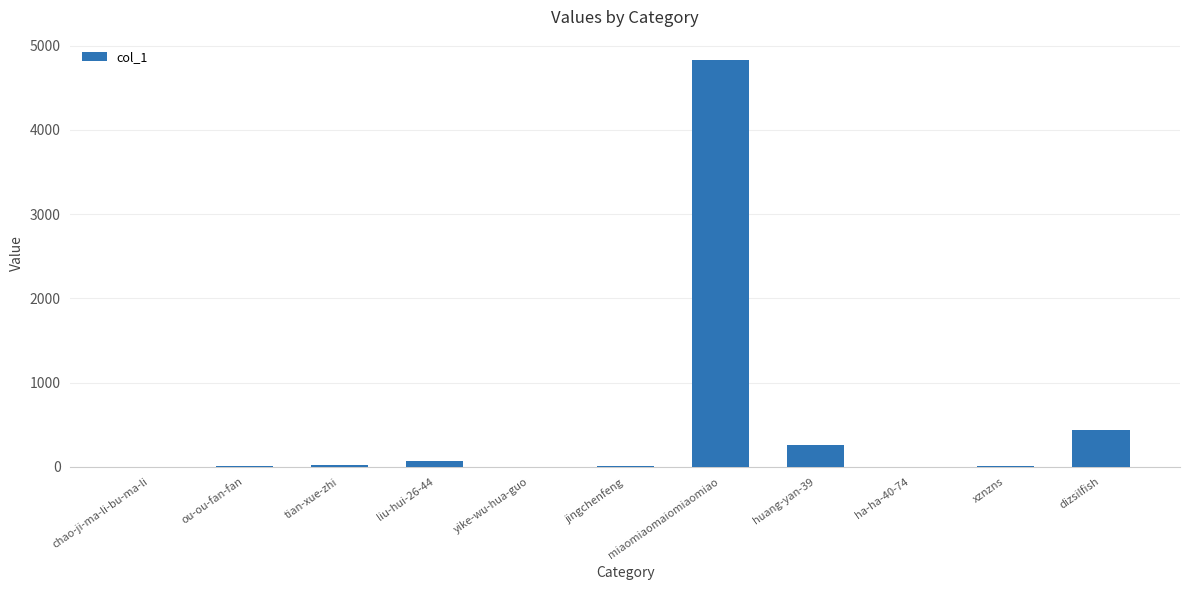

The chart shows a value of 0 at yike-wu-hua-guo. True or false?

True